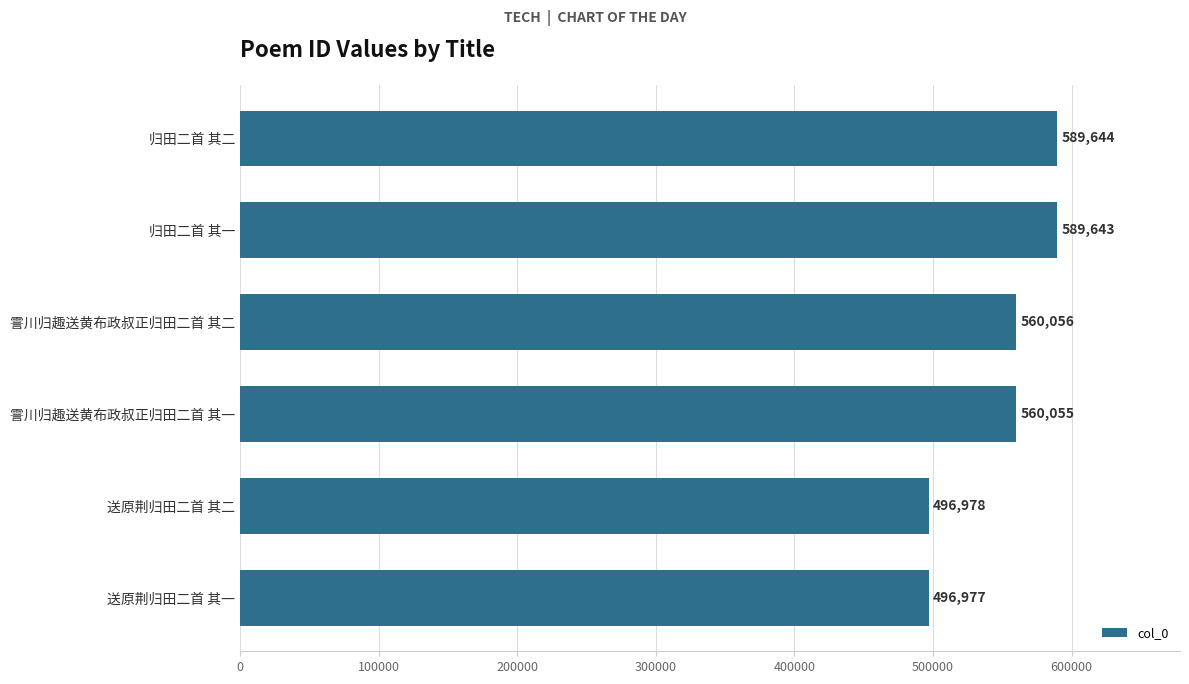

List the labels in order of value, largest first.

归田二首 其二, 归田二首 其一, 霅川归趣送黄布政叔正归田二首 其二, 霅川归趣送黄布政叔正归田二首 其一, 送原荆归田二首 其二, 送原荆归田二首 其一